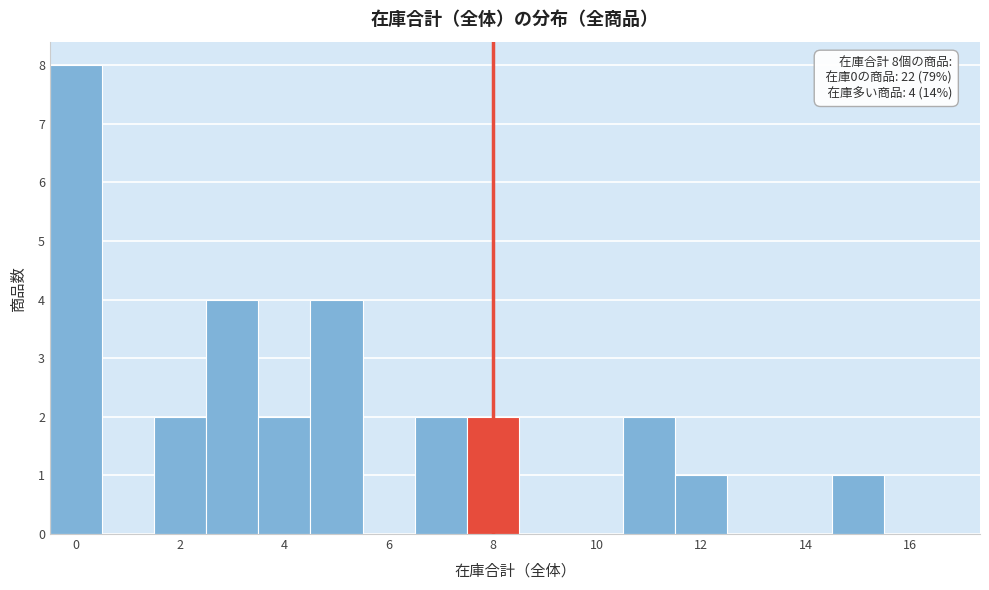

Which range on the x-axis has the tallest bar?

-0.5 to 0.5